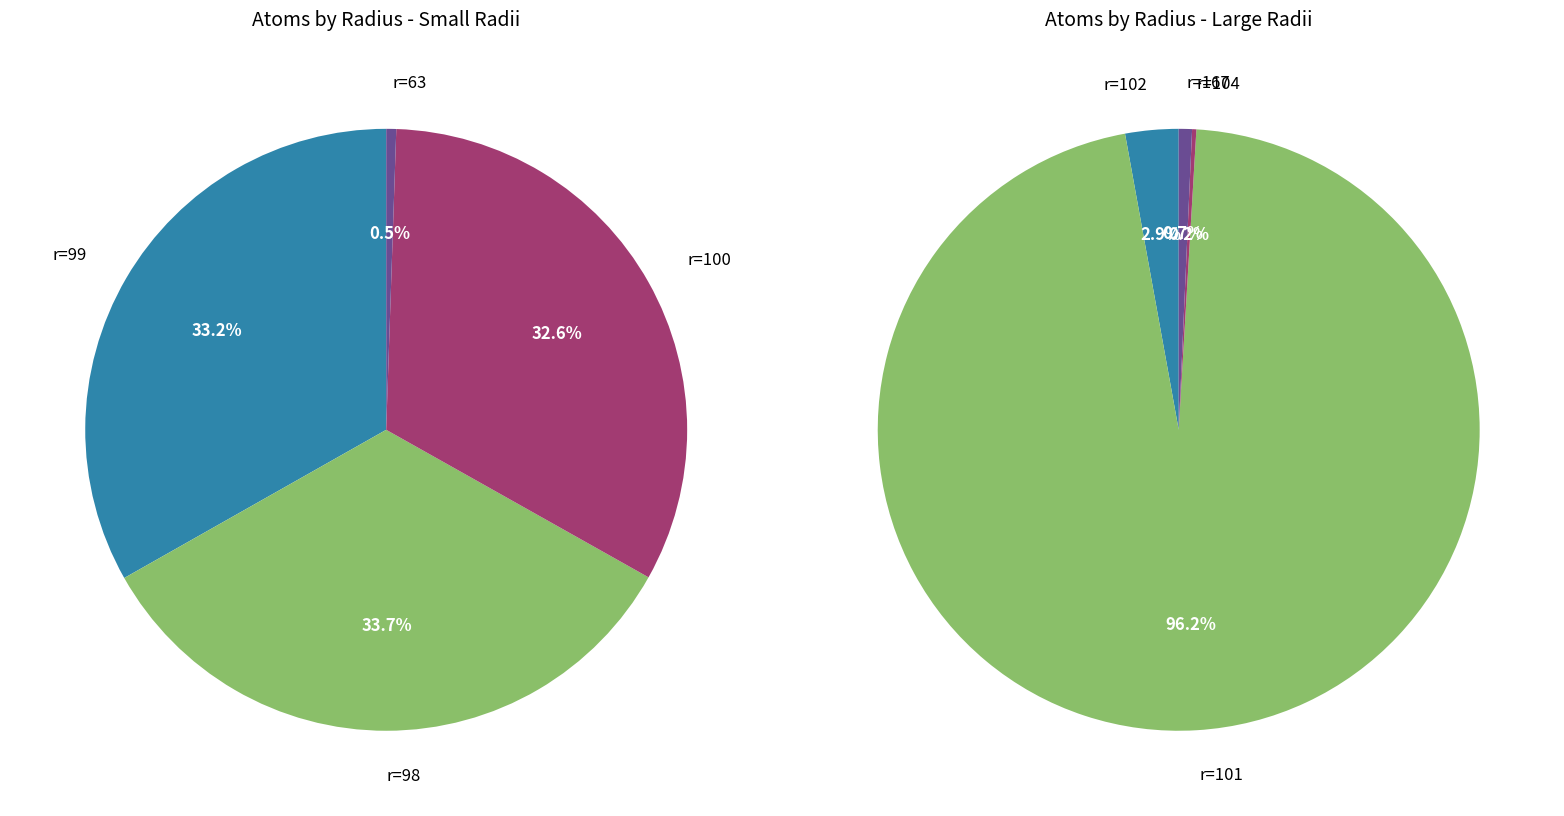

Which slice is the smallest?

63(6lm3)